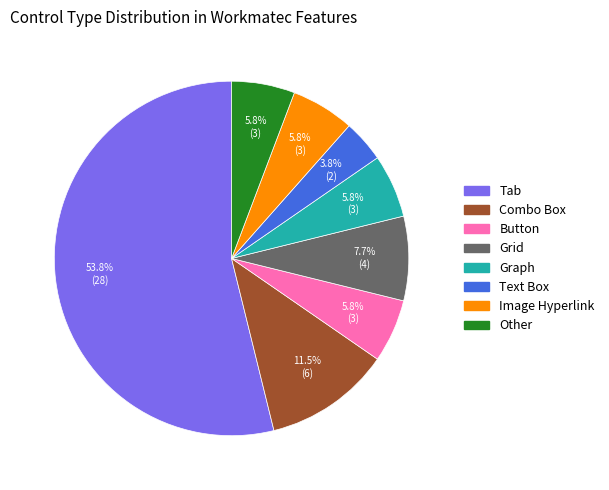

What portion of the pie excludes Text Box?

96.2%